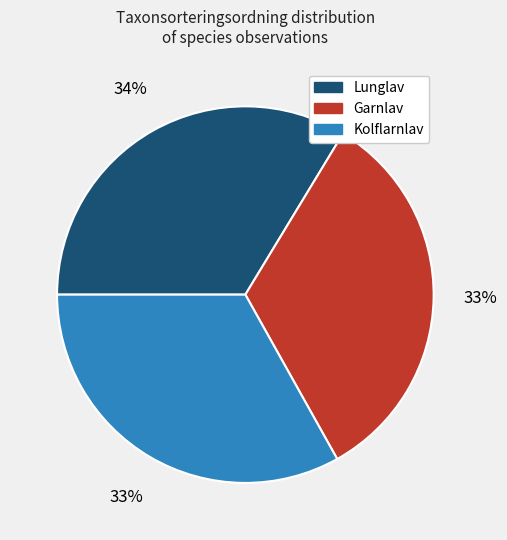

The Garnlav slice represents 33% of the pie. True or false?

True